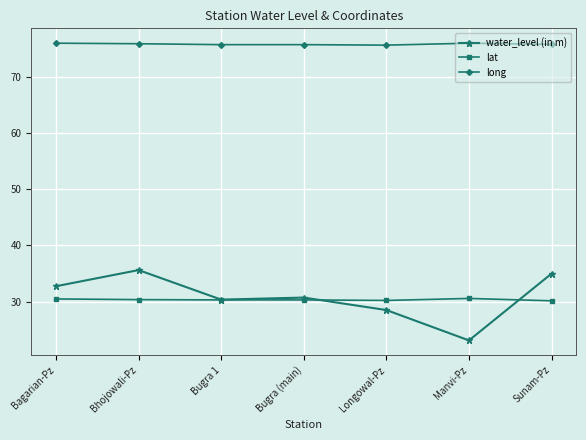

What is the total value across all series at Longowal-Pz?

134.3